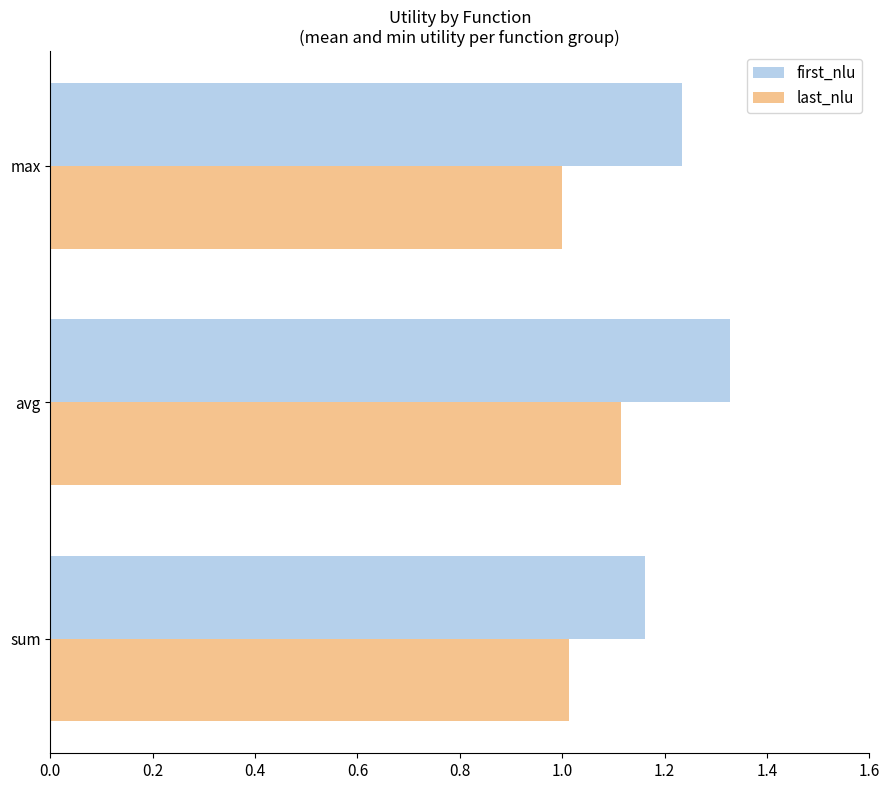

Count the number of categories in the chart.

3